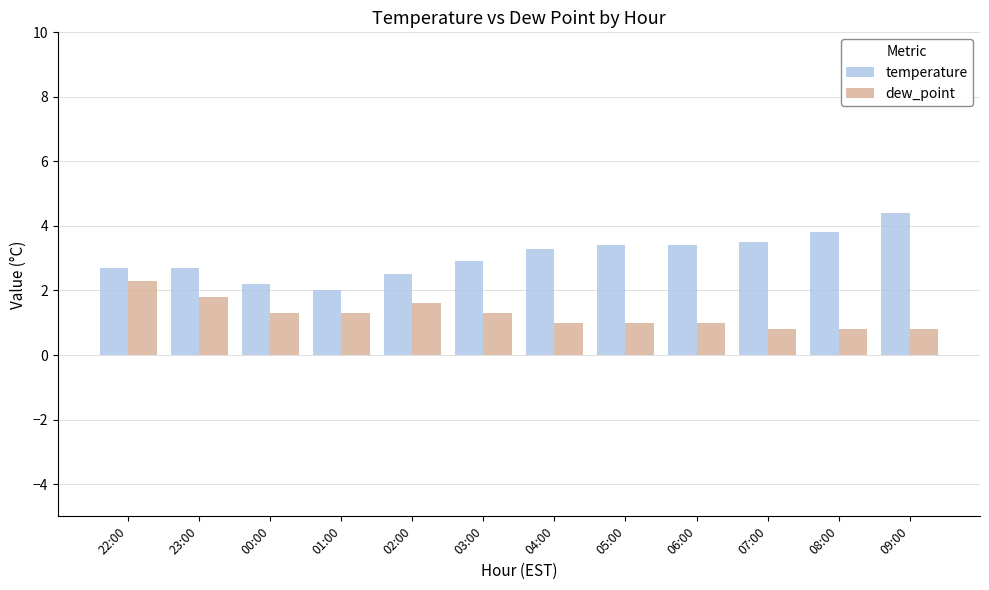

List the series in order of their overall mean, lowest first.

dew_point, temperature